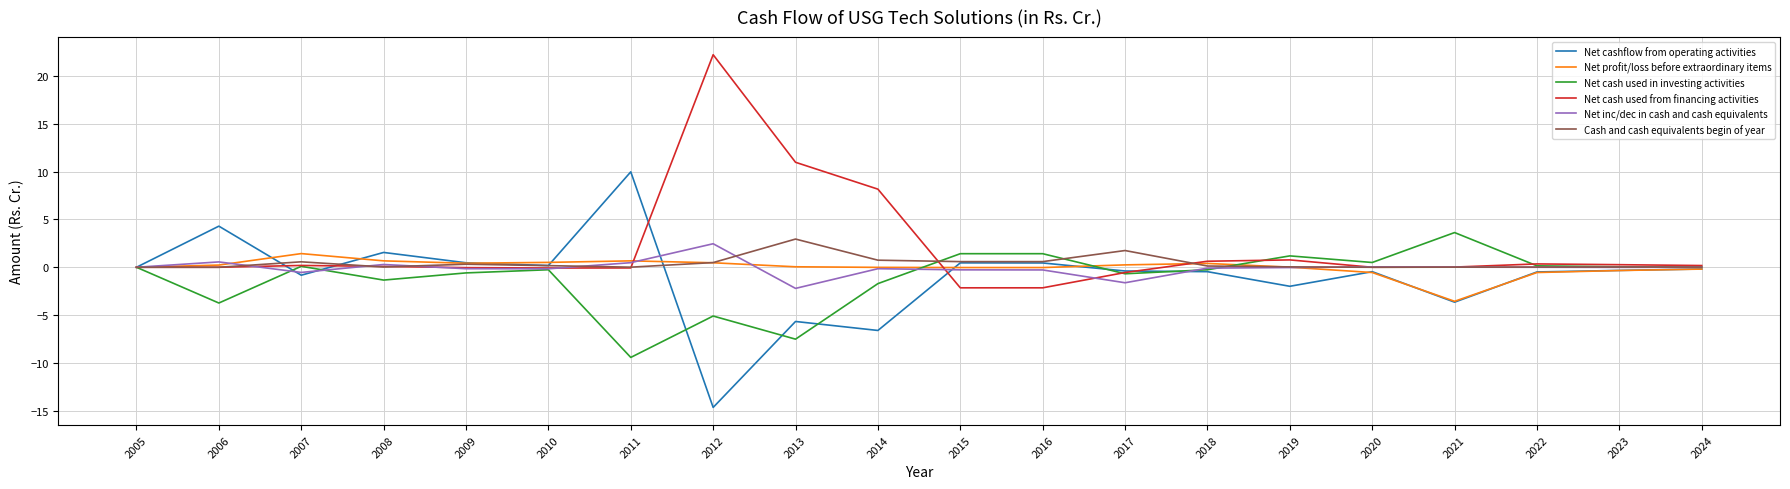

Which label corresponds to the smallest value in the chart?

2012